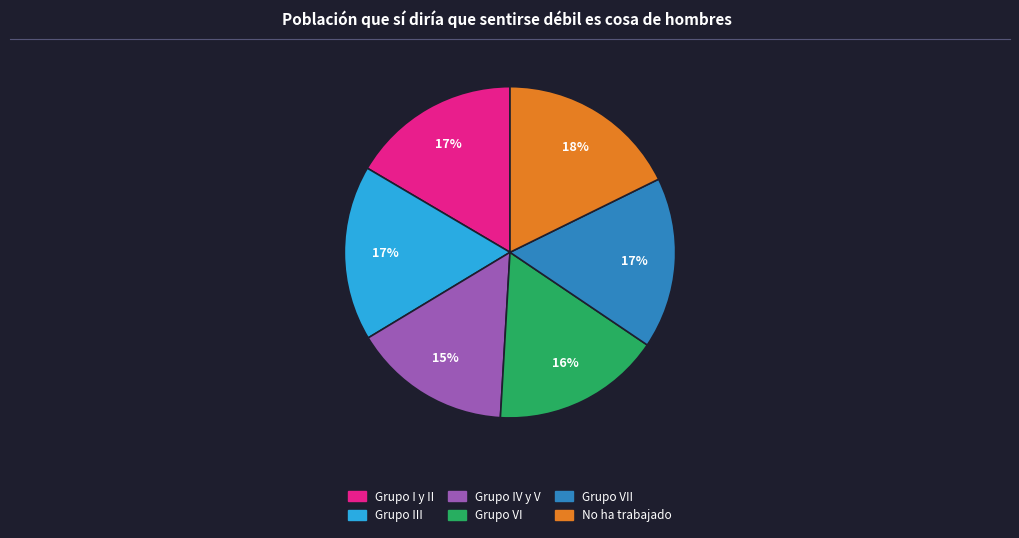

To the nearest percent, what is the average slice percentage?

17%